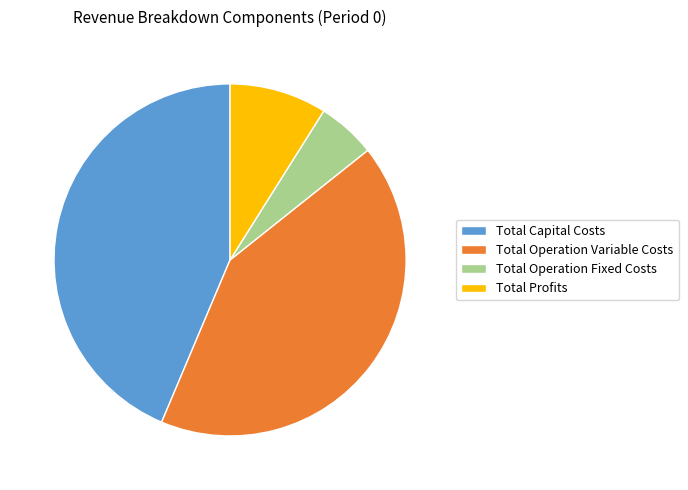

Does any single category account for the majority?

No